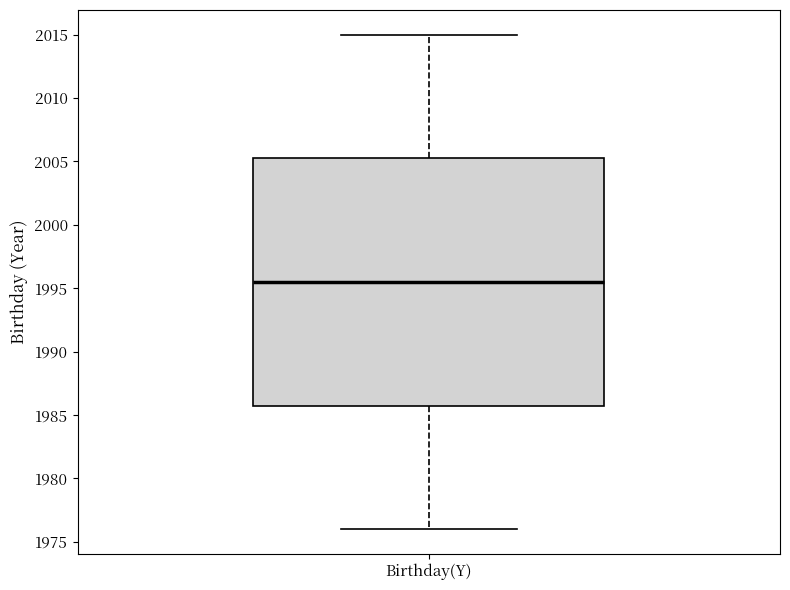

Transcribe this box plot: give where the median line is, the range the box spans, and where the two whiskers end, as read against the y-axis. The values are not printed on the chart, so give them approximately, as read against the axis.

median 1995.5, box 1986.0 to 2005.5, whiskers 1976.0 to 2015.0